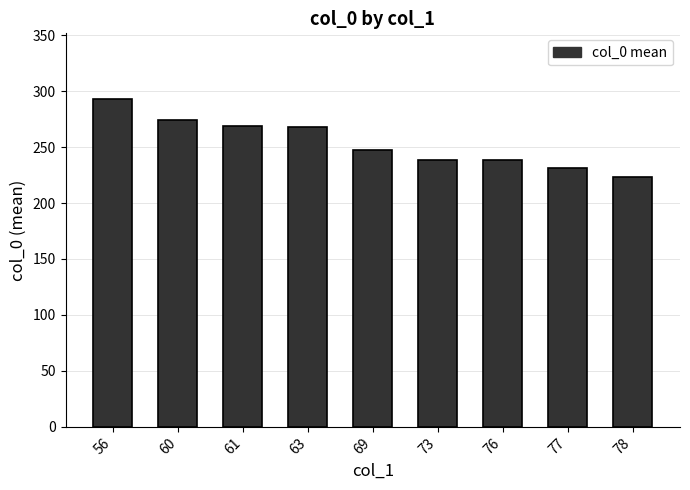

What is the sum of all values?

2281.3